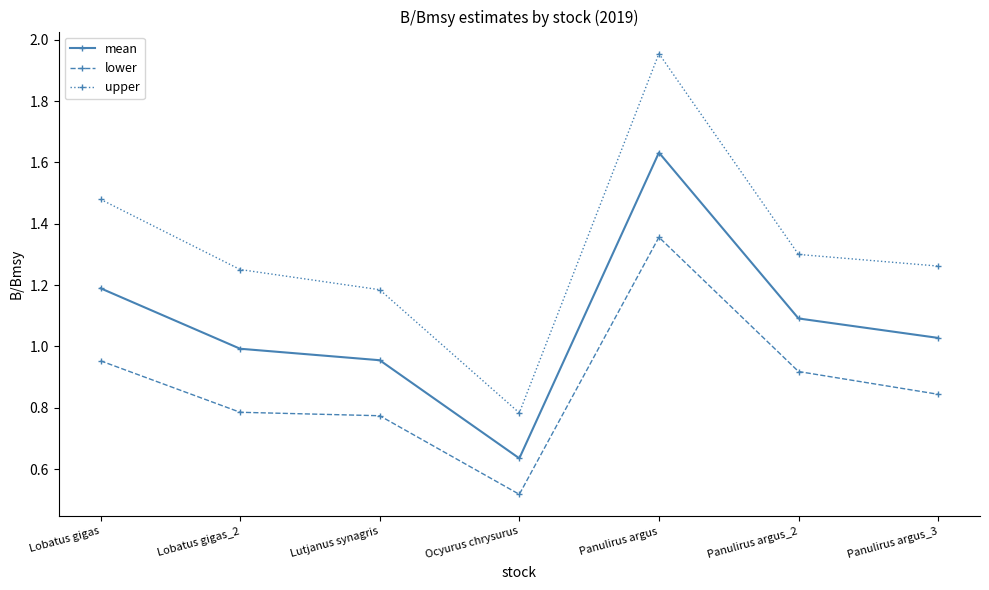

At which label does upper reach its minimum?

Ocyurus chrysurus